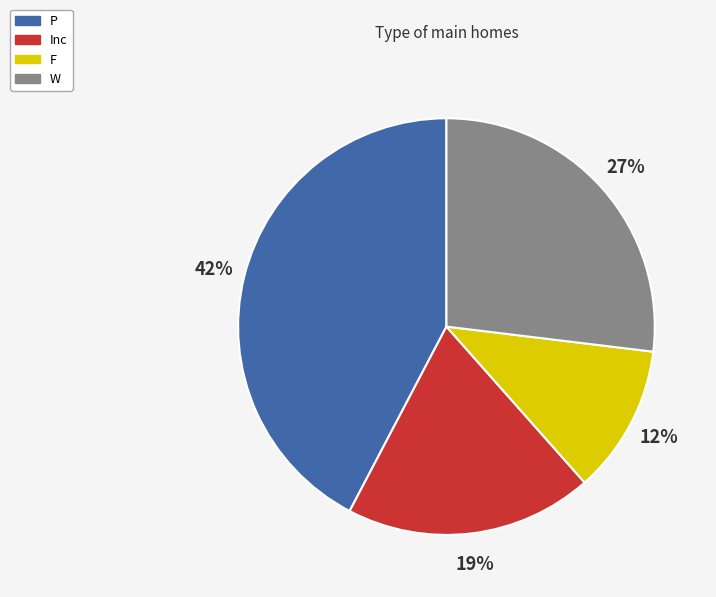

How many slices are in this pie chart?

4